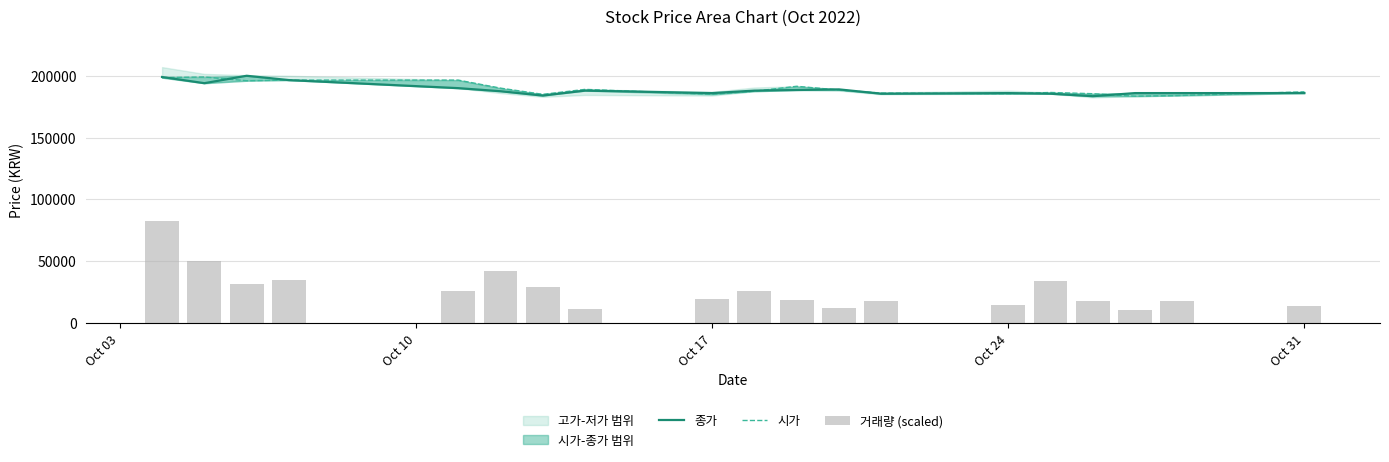

At how many categories does at least one series exceed 153325?

19